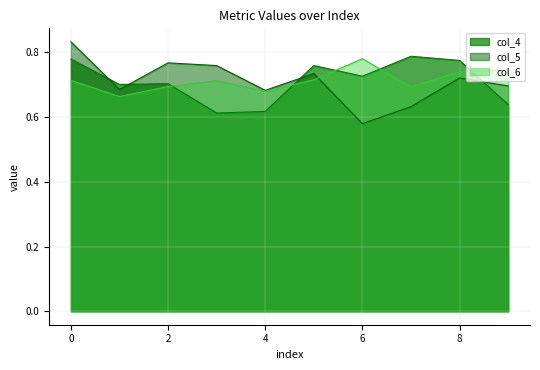

What are all the series names shown in the legend?

col_4, col_5, col_6